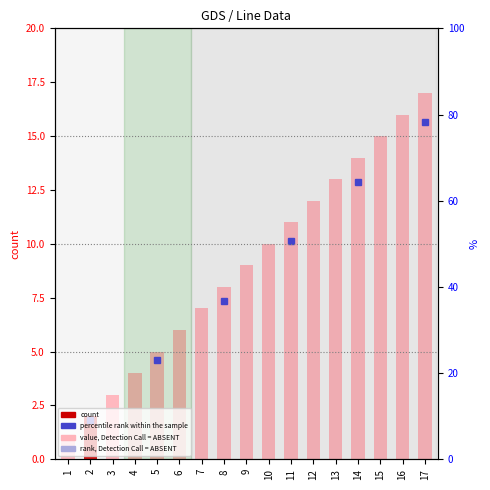

Are the bars grouped side by side (vs. stacked)?

No